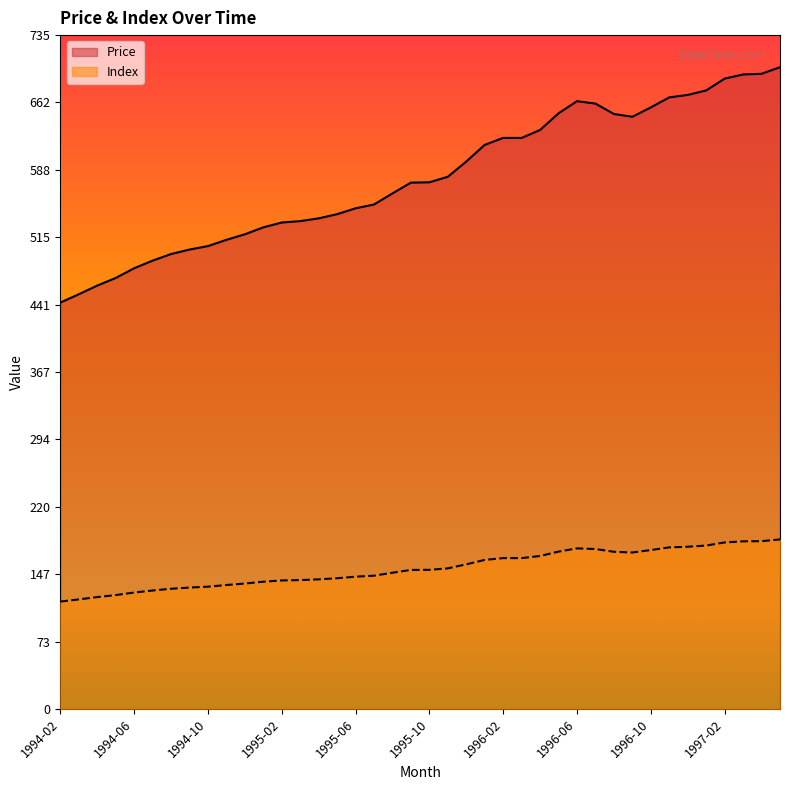

True or false: Index and Price cross at least once.

False